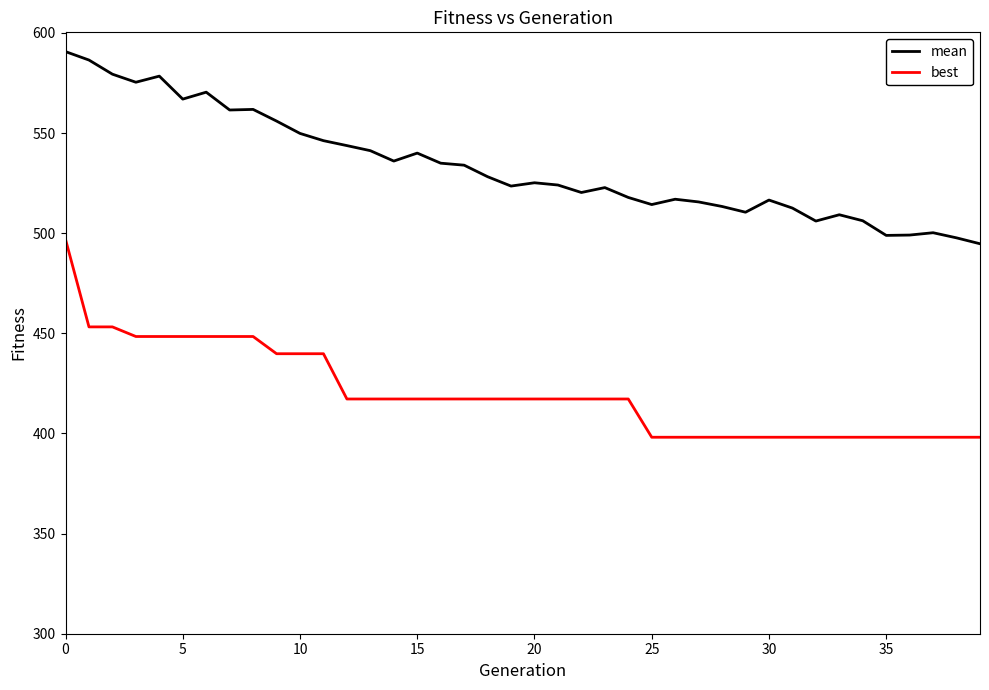

List the series in order of their overall mean, lowest first.

best, mean